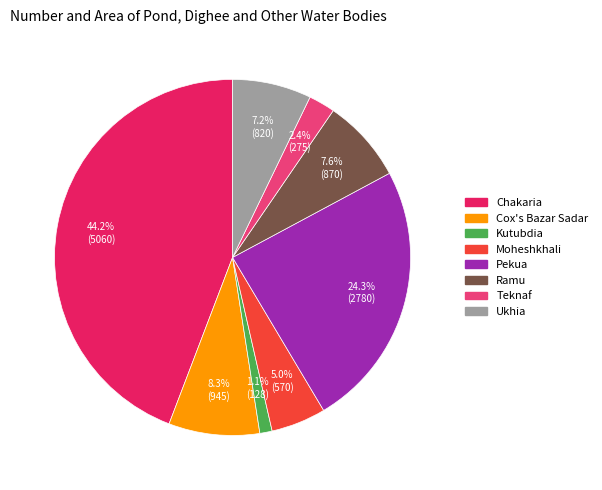

True or false: Kutubdia accounts for 1% of the total.

True